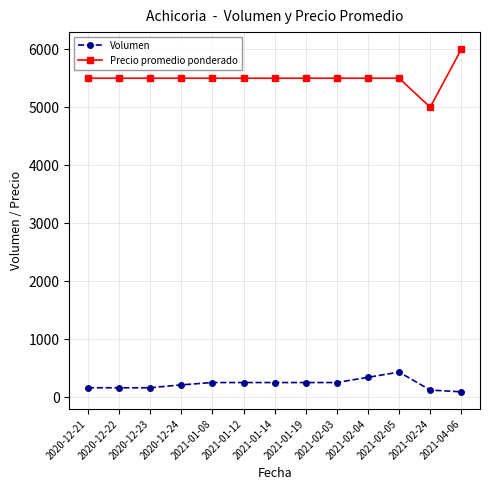

What is the total value across all series at 2021-01-08?

5750